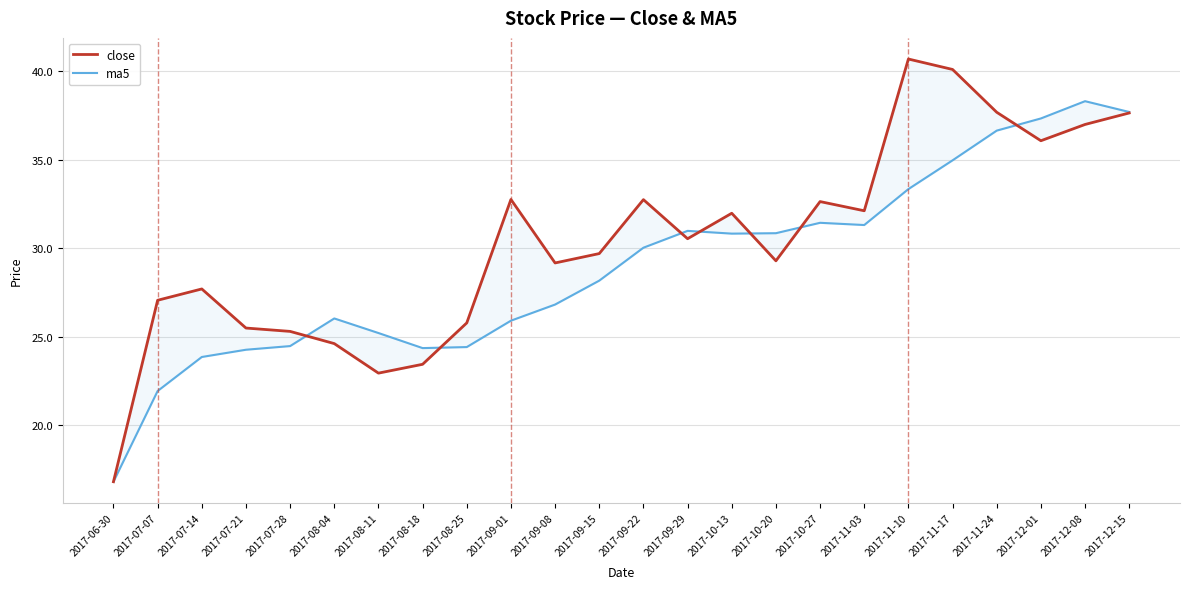

What is the difference between the second highest and second lowest values in the close series?

17.2